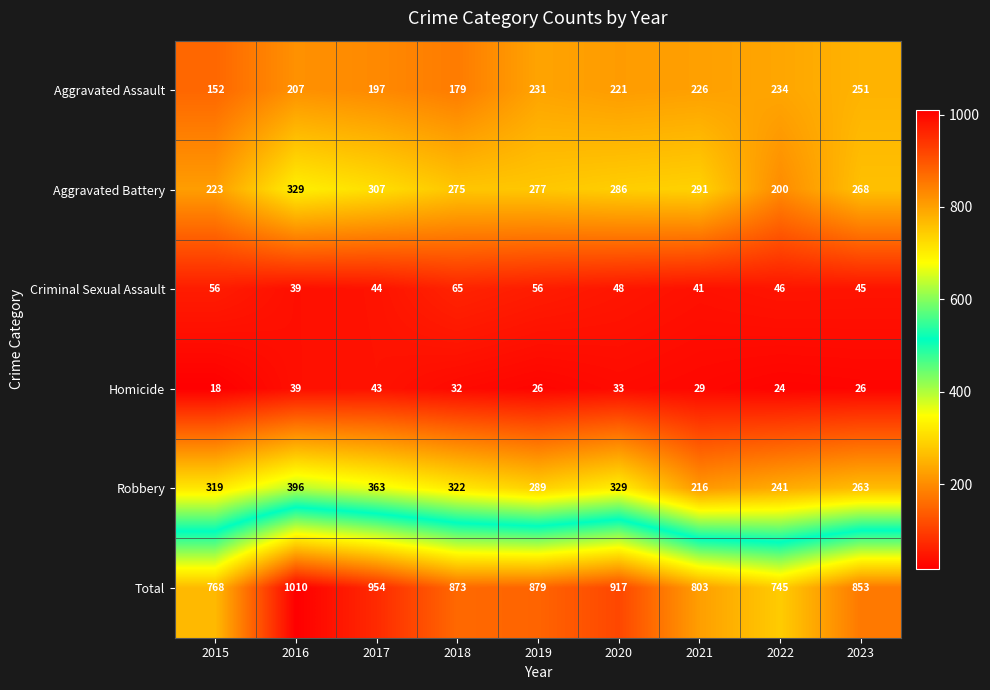

At which label does Total first exceed 873?

2016